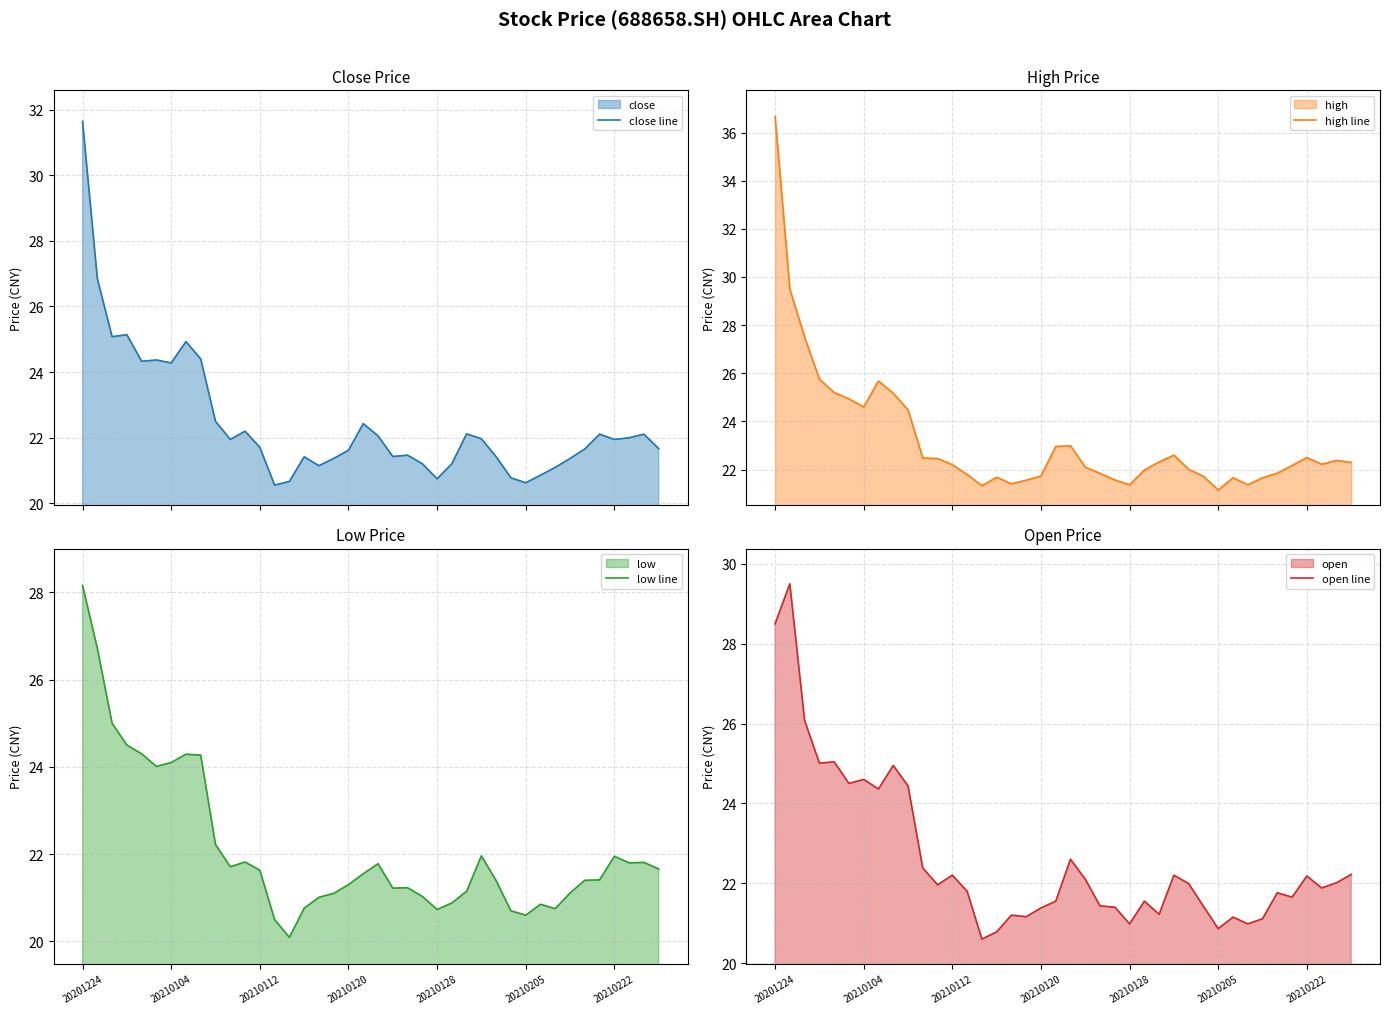

What position from the right is 38?

2